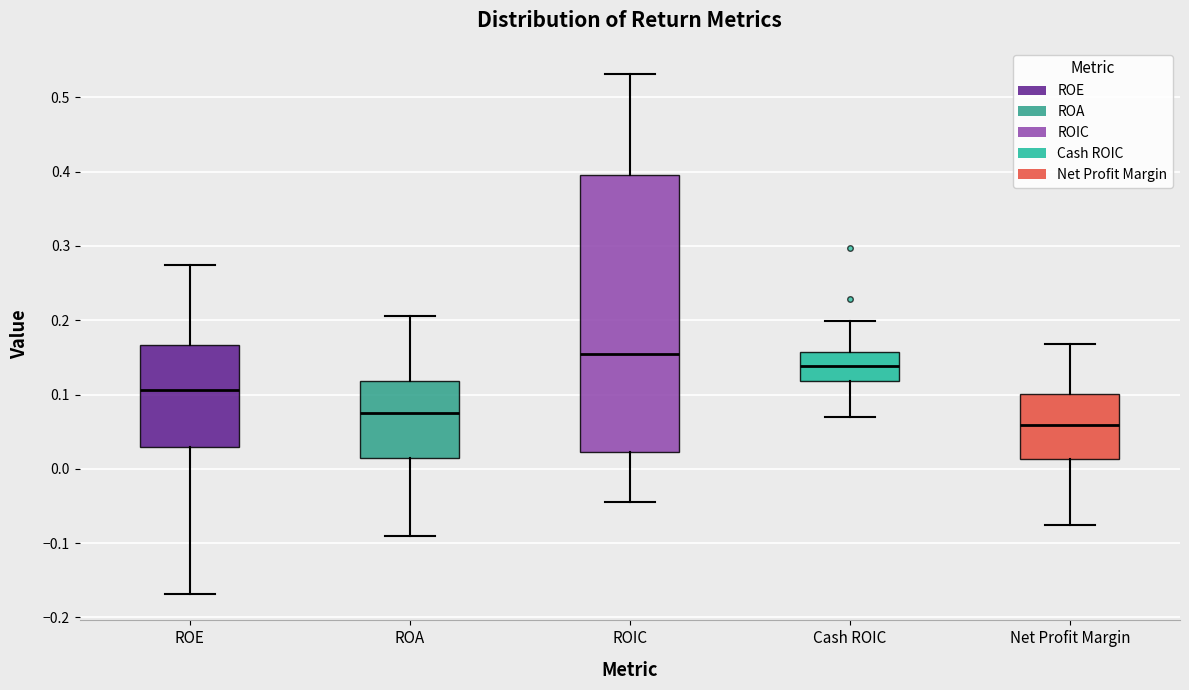

Reading left to right, transcribe this box plot: for each box, give where its median line is, the range the box spans, and where its two whiskers end, as read against the y-axis. The values are not printed on the chart, so give them approximately, as read against the axis.

ROE: median 0.11, box 0.03 to 0.17, whiskers -0.17 to 0.27
ROA: median 0.08, box 0.01 to 0.12, whiskers -0.09 to 0.21
ROIC: median 0.15, box 0.02 to 0.40, whiskers -0.04 to 0.53
Cash ROIC: median 0.14, box 0.12 to 0.16, whiskers 0.07 to 0.20
Net Profit Margin: median 0.06, box 0.01 to 0.10, whiskers -0.08 to 0.17